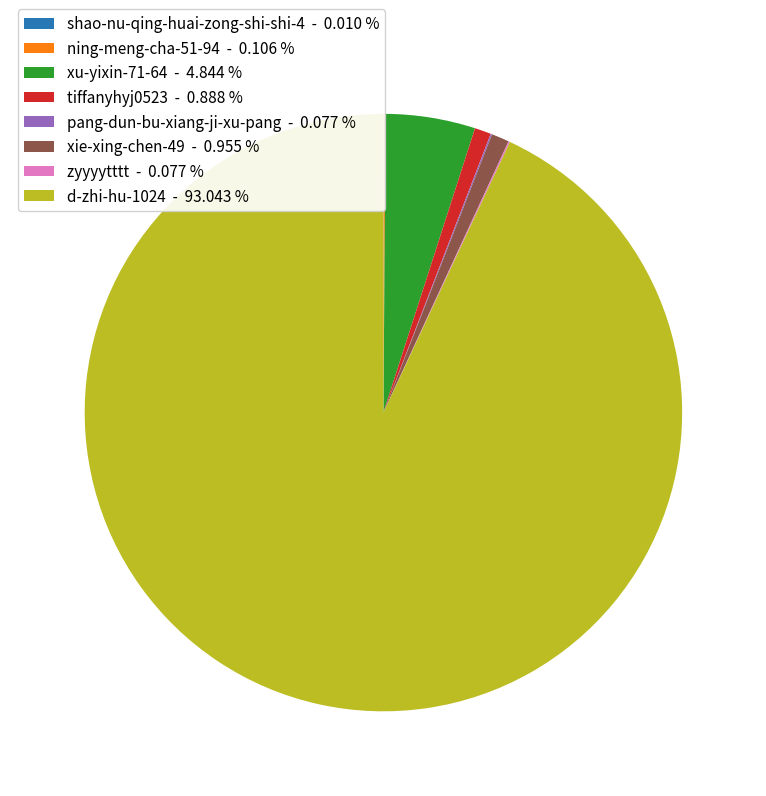

Is d-zhi-hu-1024 - 93.043 % the majority of the pie?

Yes